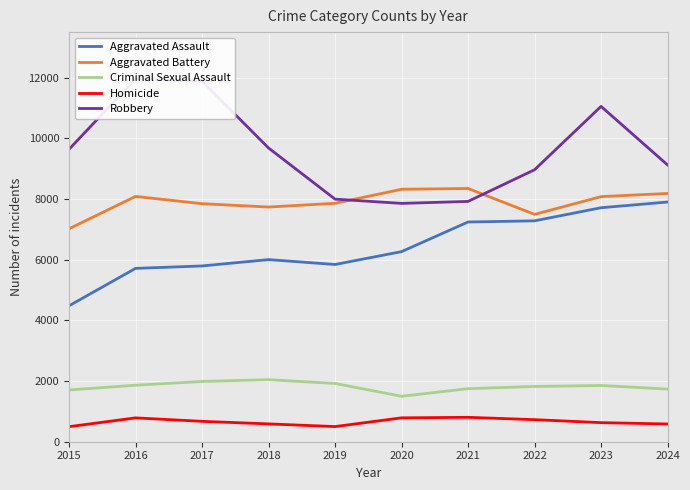

Which series has the widest spread of values?

Robbery